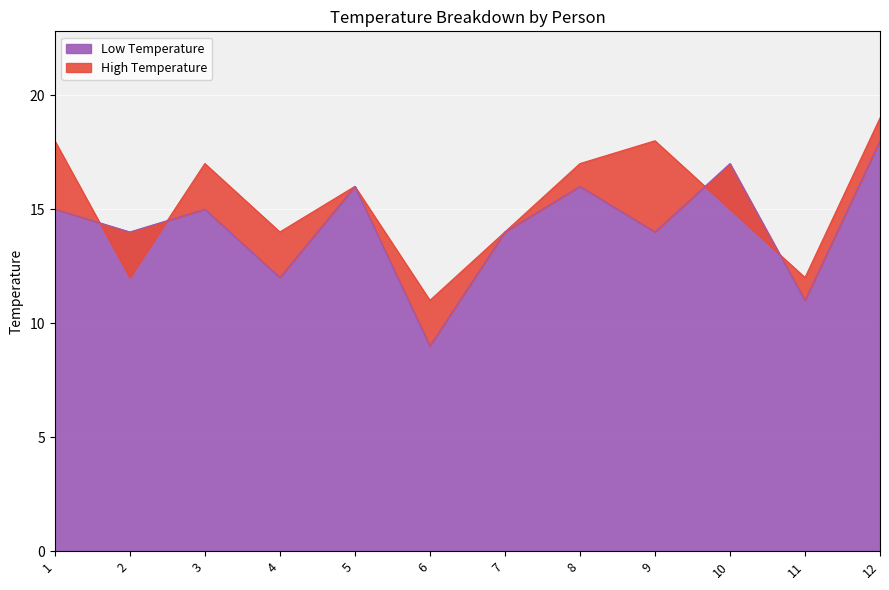

What are all the series names shown in the legend?

High Temperature, Low Temperature